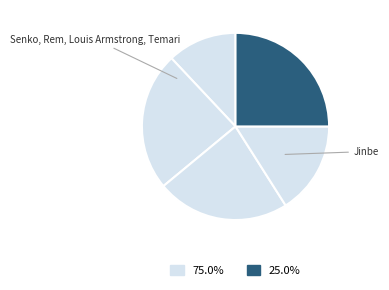

How many slices are in this pie chart?

5